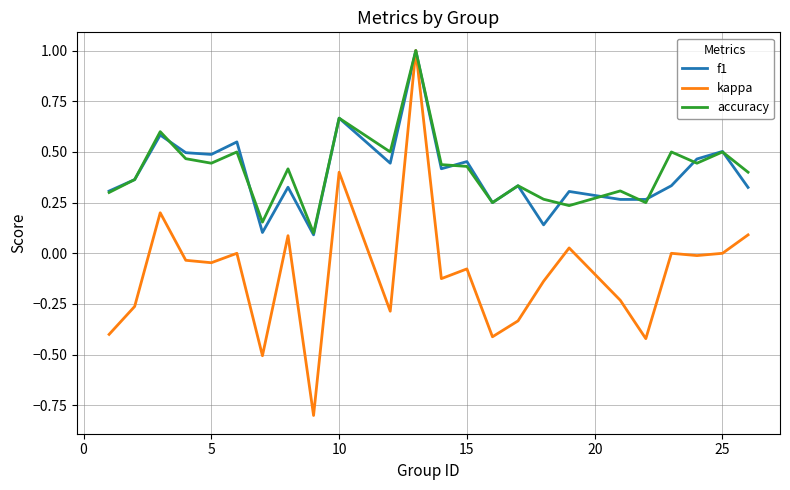

Does the chart have visible grid lines?

Yes